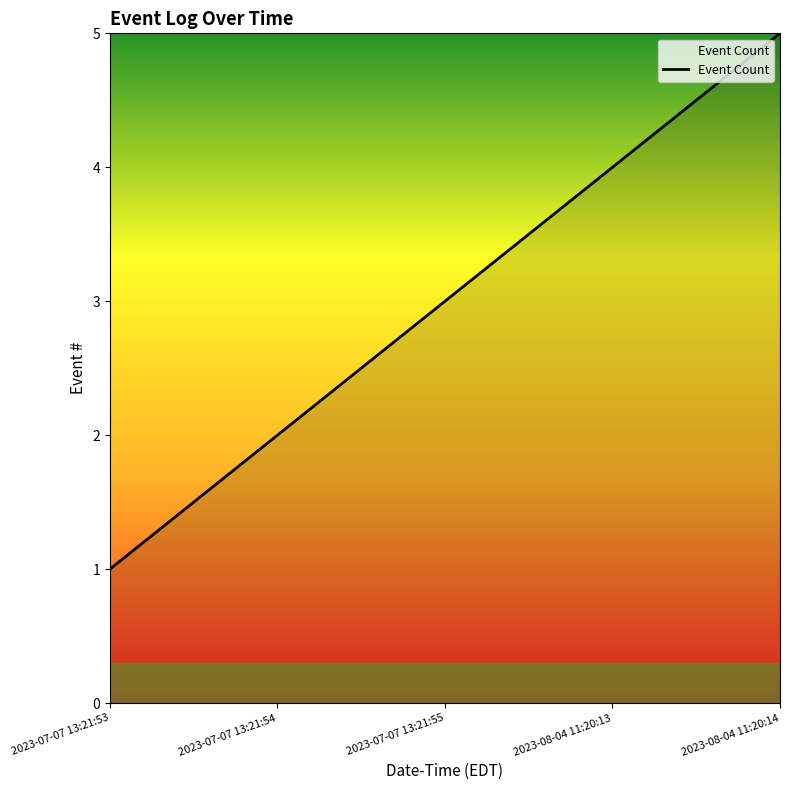

Reading right to left, what are all the values shown in this chart?

5	4	3	2	1